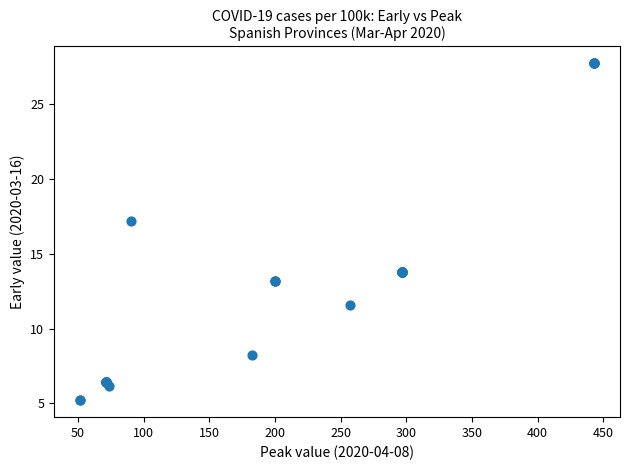

What Y value in the scatter plot is closest to 16?

17.2